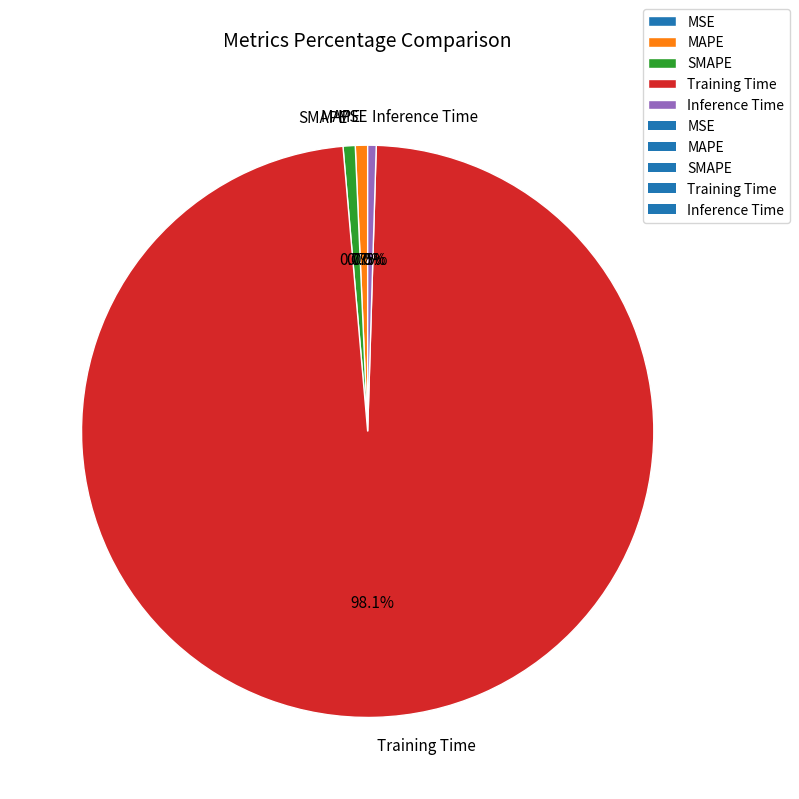

Rank the categories by value from highest to lowest.

Training Time, MAPE, SMAPE, Inference Time, MSE